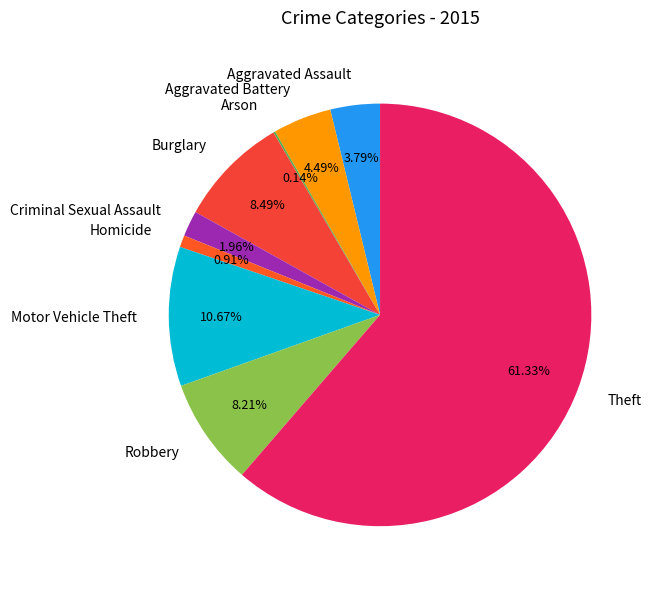

Between Robbery and Aggravated Assault, which is larger?

Robbery